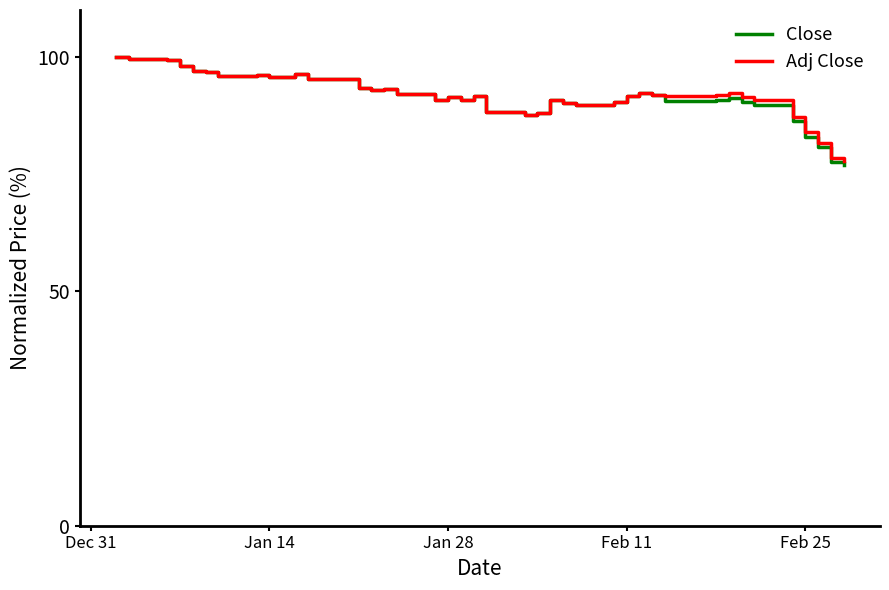

Which series ends up on top after the final intersection of Adj Close and Close?

Adj Close